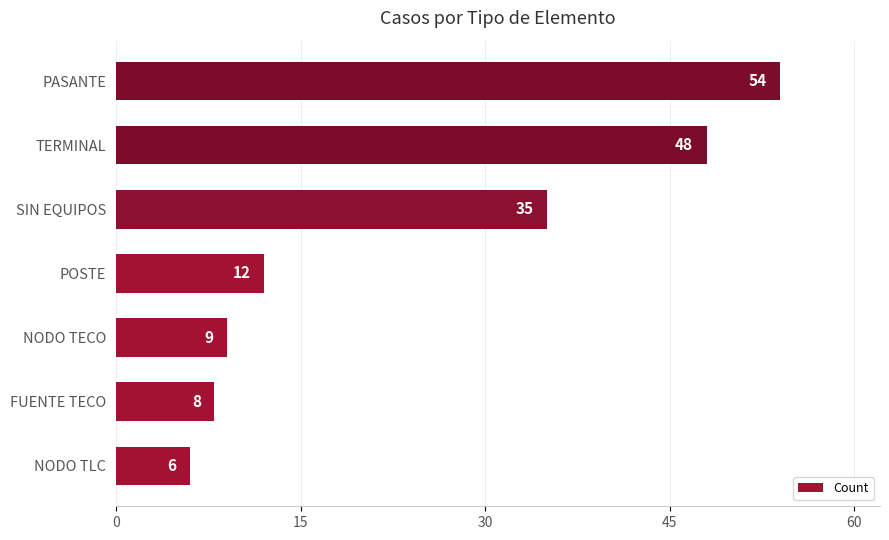

How many data points does each series have?

7